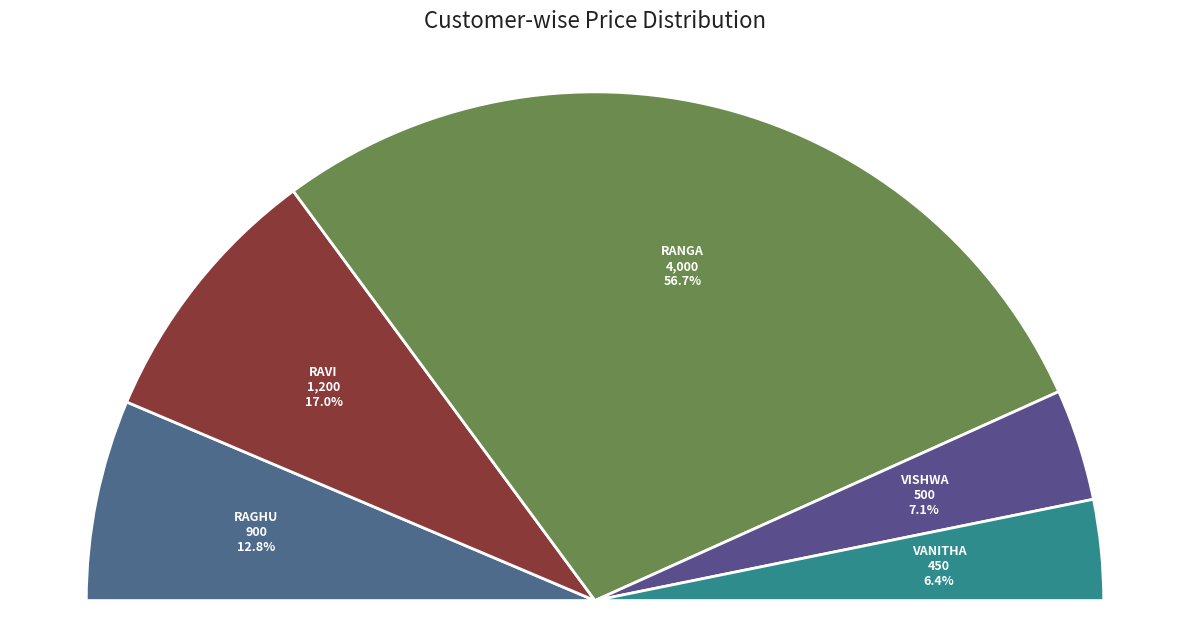

To the nearest percent, what percentage of the pie is raghu?

13%